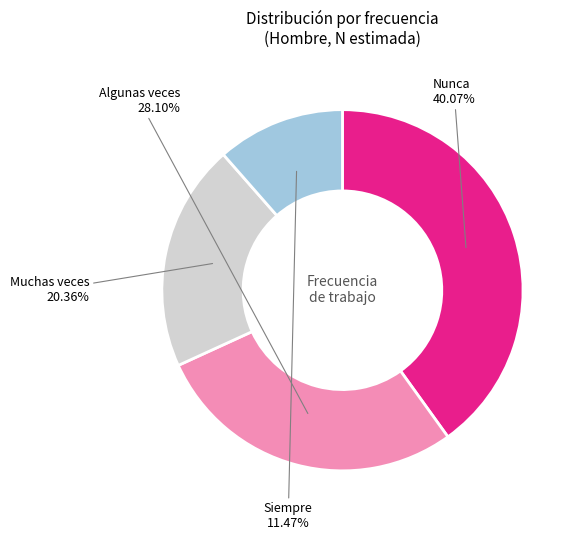

Does any single category account for the majority?

No